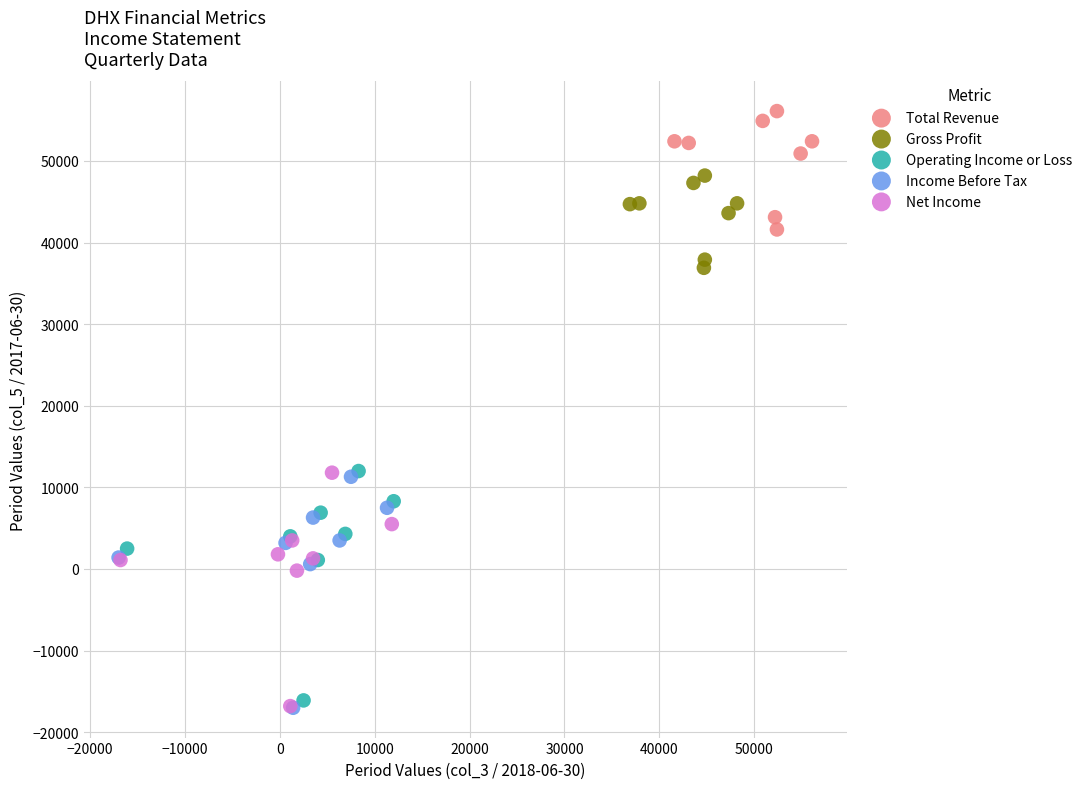

Which series reaches the maximum Y coordinate?

Total Revenue